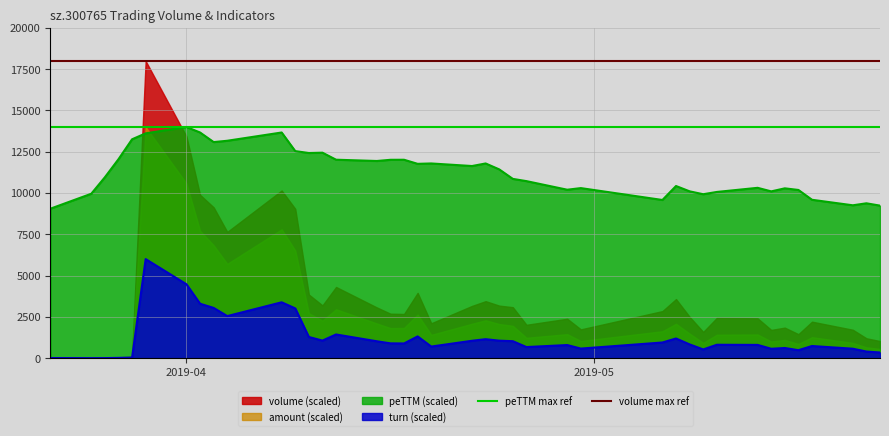

What is the value of the peTTM max ref point at the 1st from the left?

14000